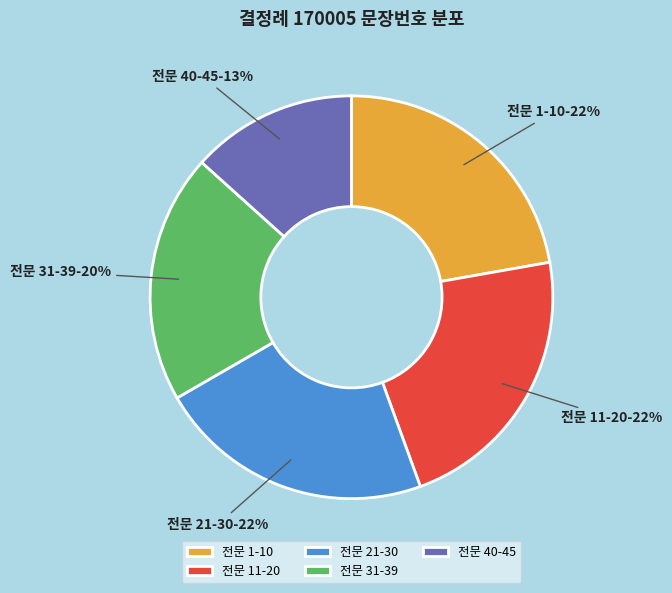

Between 전문 31-39 and 전문 1-10, which is larger?

전문 1-10